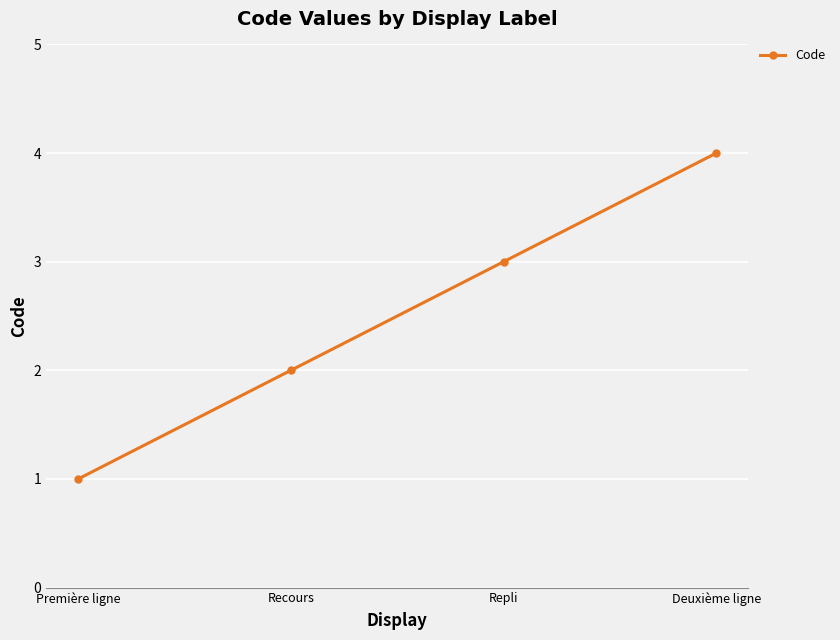

Rank the categories by value from highest to lowest.

Deuxième ligne, Repli, Recours, Première ligne